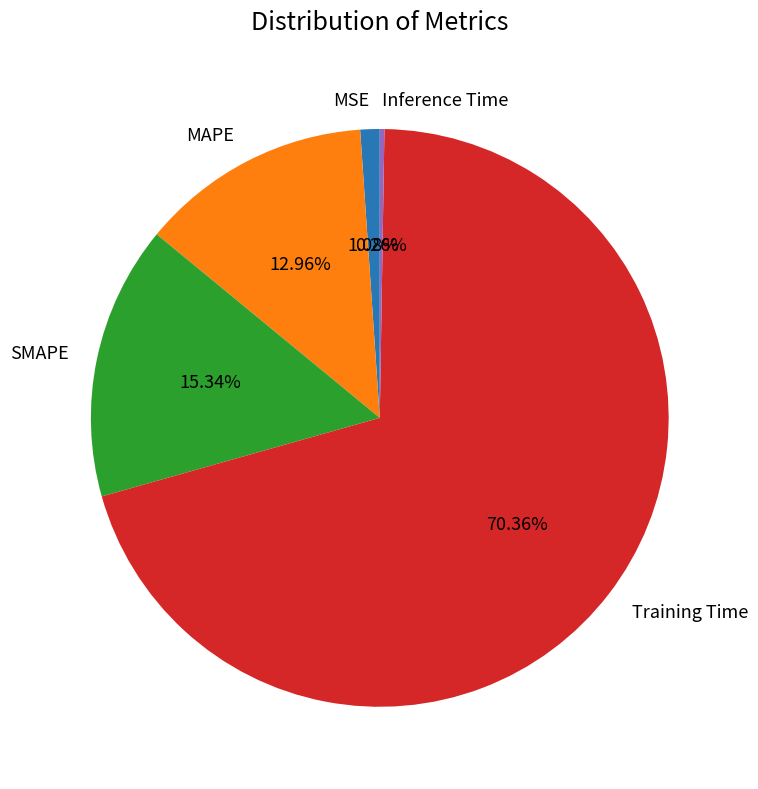

Which category accounts for the majority?

Training Time